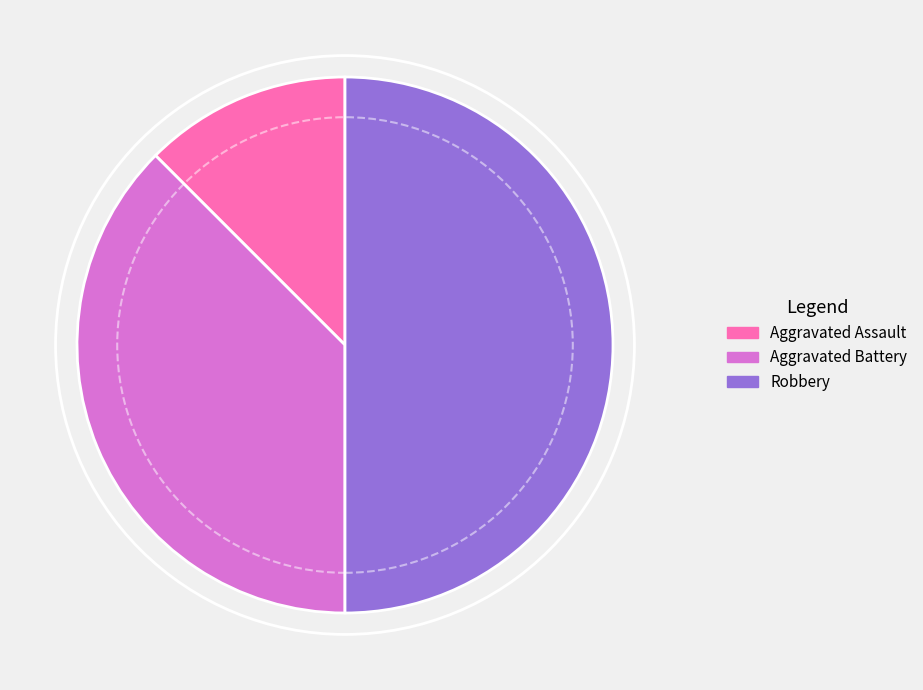

Which category has the smallest portion of the pie?

Aggravated Assault